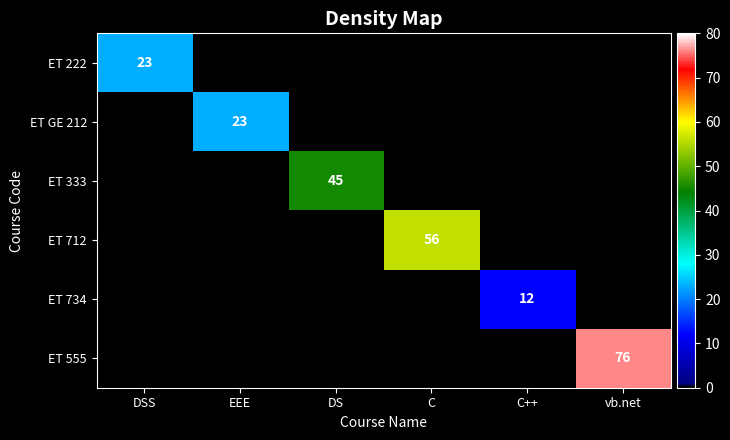

The ET 712 series shows 86 at C. True or false?

False